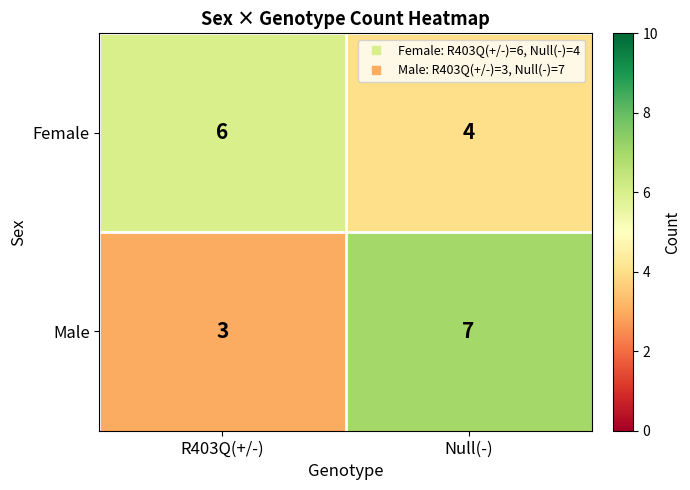

Reading right to left, what are all the values shown in this chart?

Female: Null(-)=4	R403Q(+/-)=6
Male: Null(-)=7	R403Q(+/-)=3